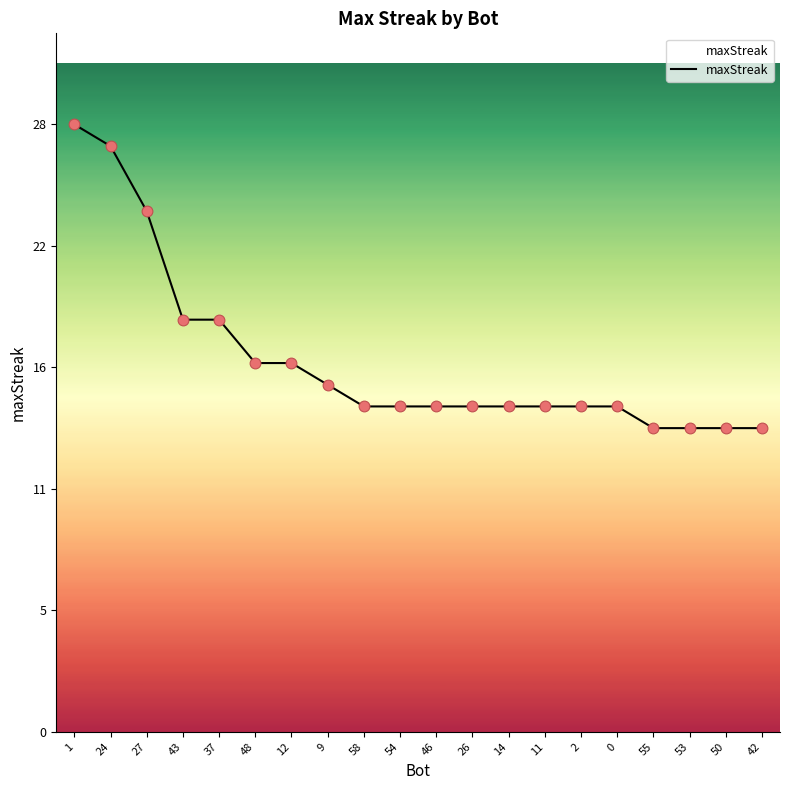

Approximately how many times larger is the value at 26 compared to 14?

1.0